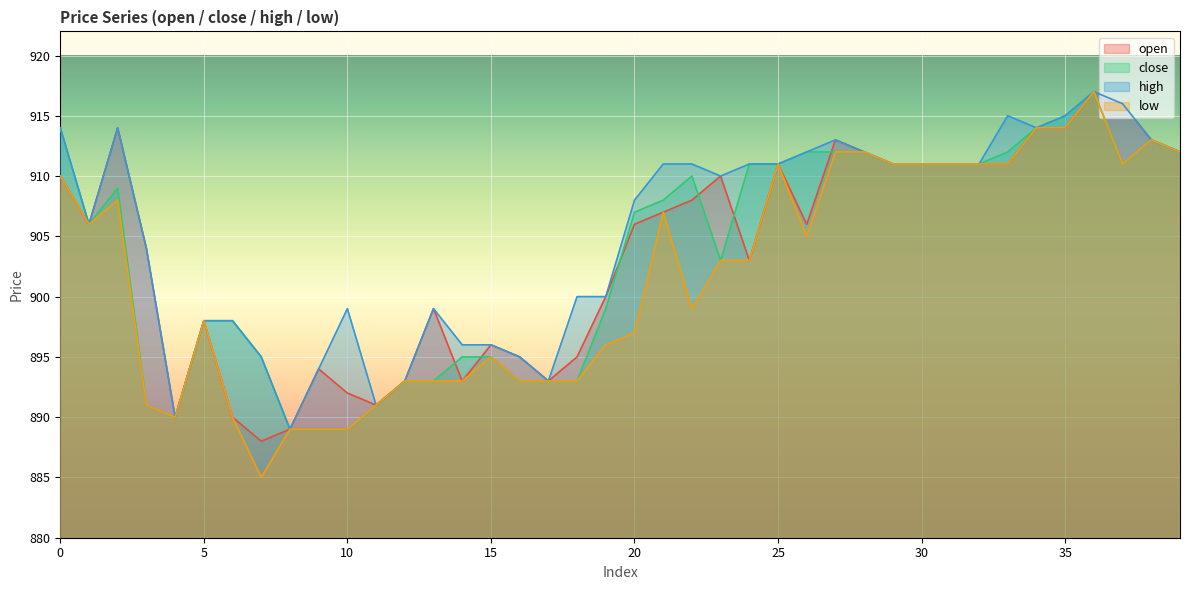

What is the difference between the open values at 36 and 26?

11